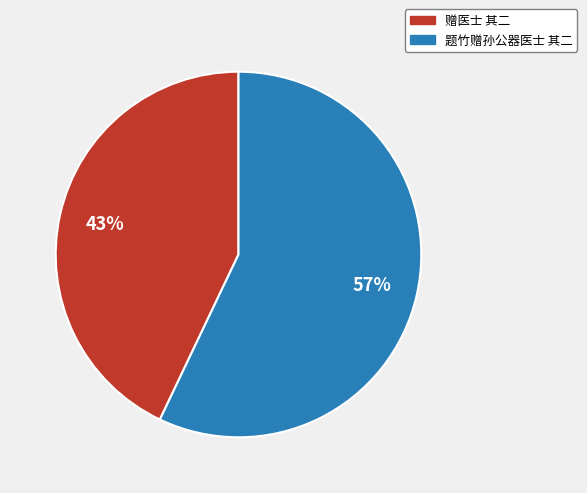

Between 题竹赠孙公器医士 其二 and 赠医士 其二, which is larger?

题竹赠孙公器医士 其二